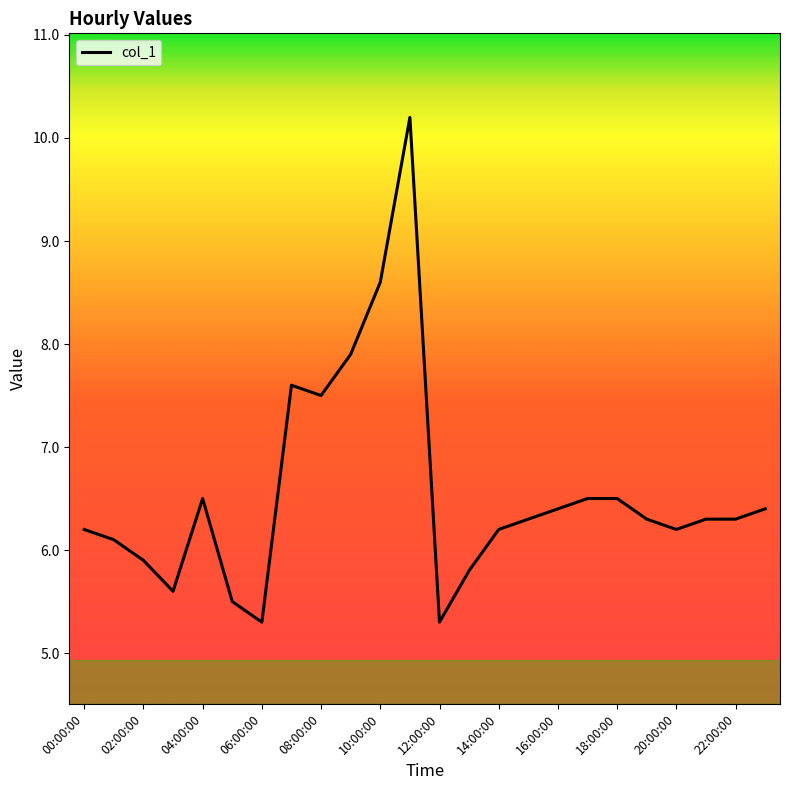

What is the greatest value displayed?

10.2